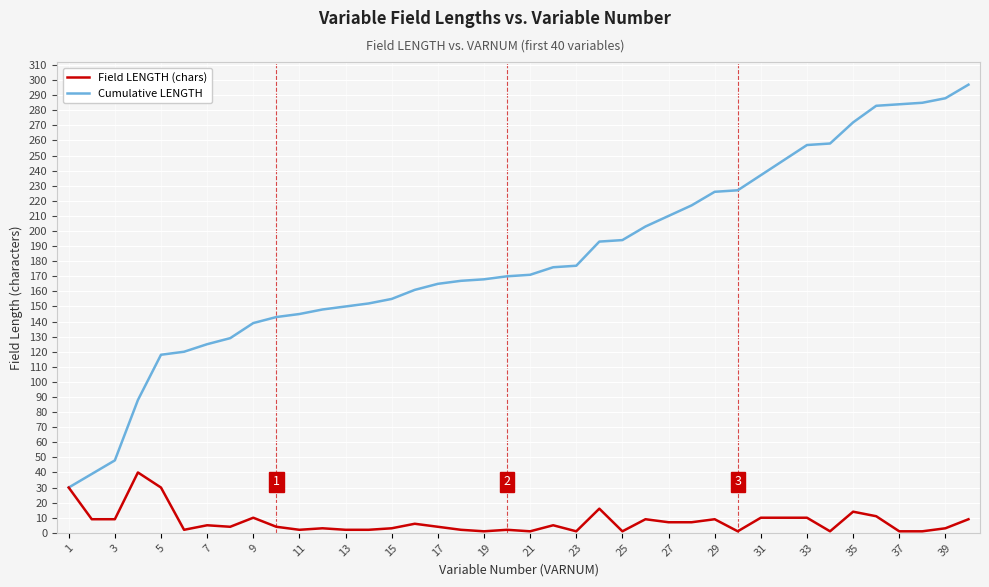

Which series has the largest total across all categories?

Cumulative LENGTH